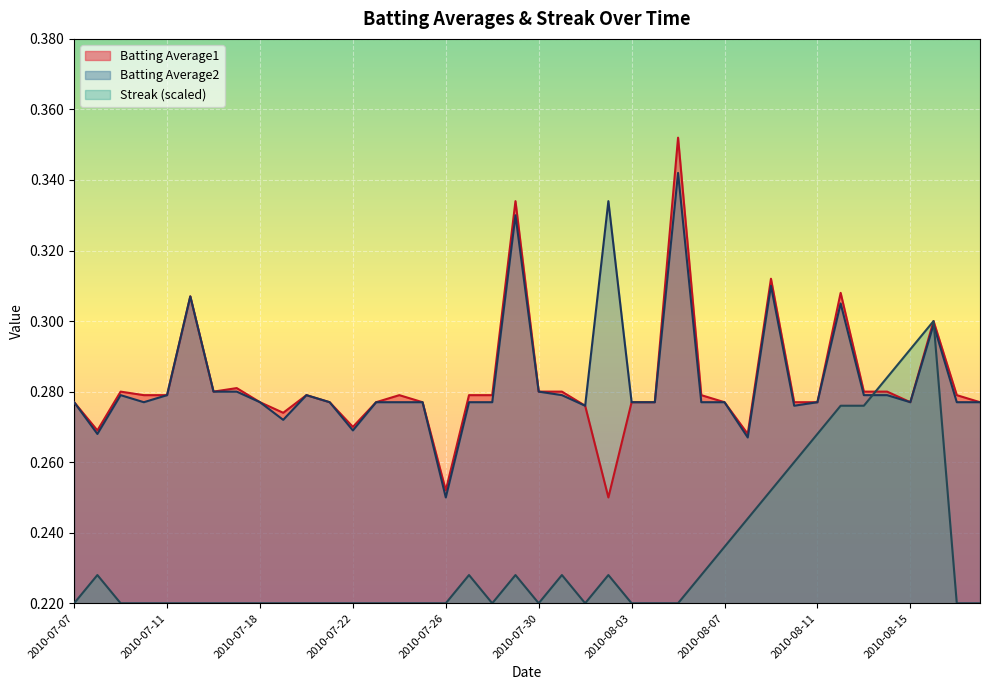

At which label does Batting Average1 reach its minimum?

2010-08-02